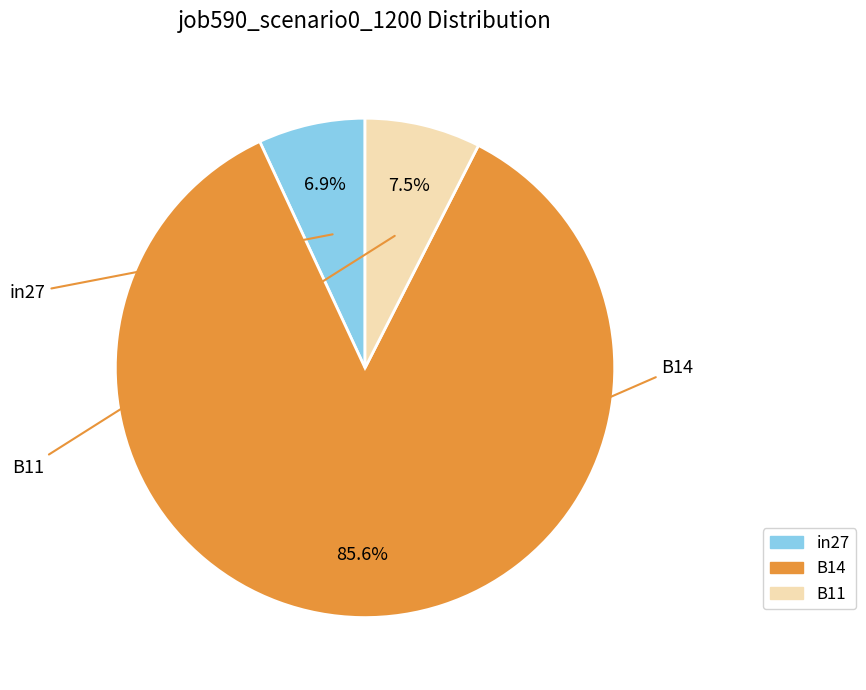

What is the total percentage of B14 and B11?

93.1%